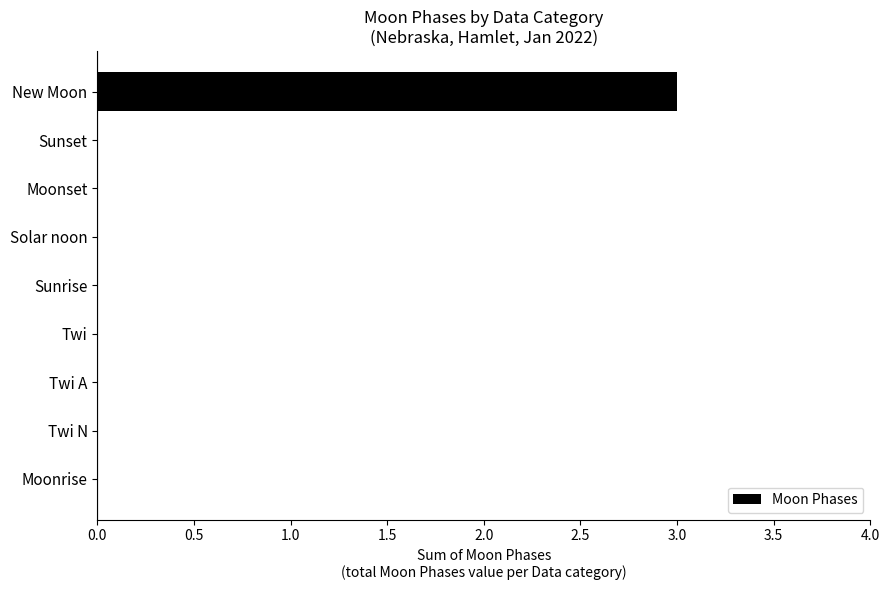

Which category has the highest value across all series?

New Moon